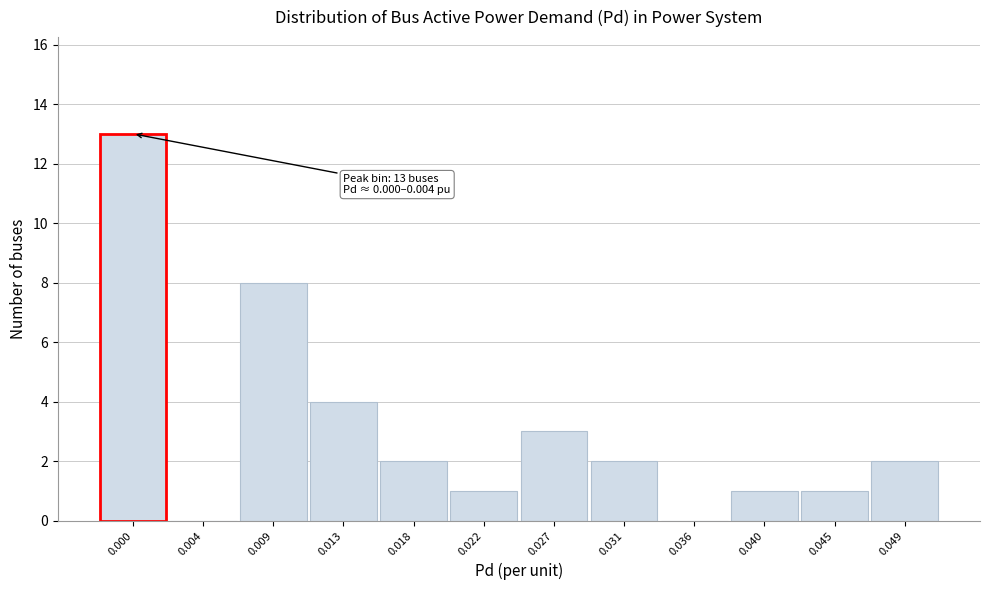

Reading left to right, extract all data points from this chart.

0.000=13	0.004=0	0.009=8	0.013=4	0.018=2	0.022=1	0.027=3	0.031=2	0.036=0	0.040=1	0.045=1	0.049=2